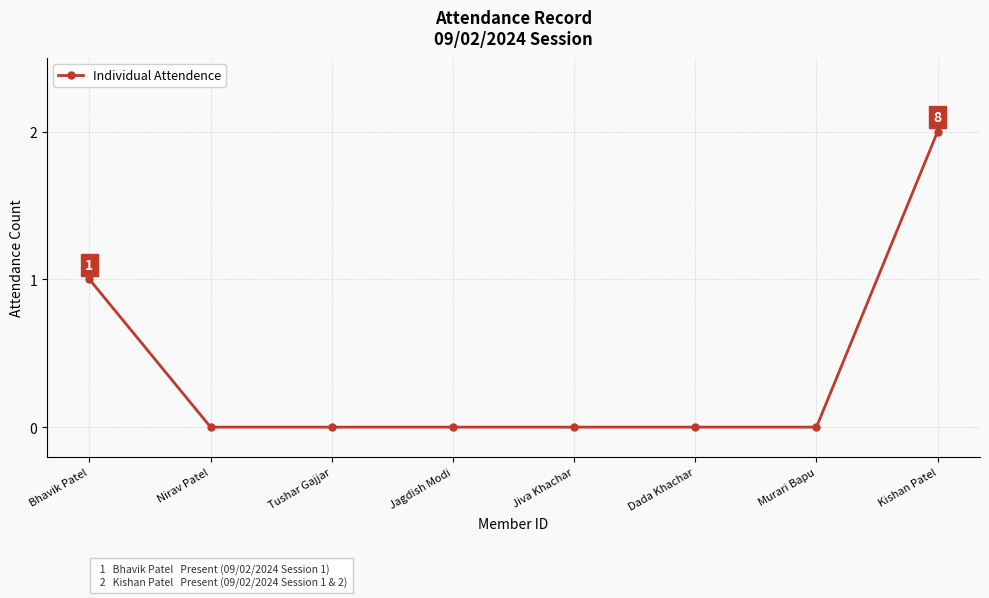

How many series are shown in this chart?

1